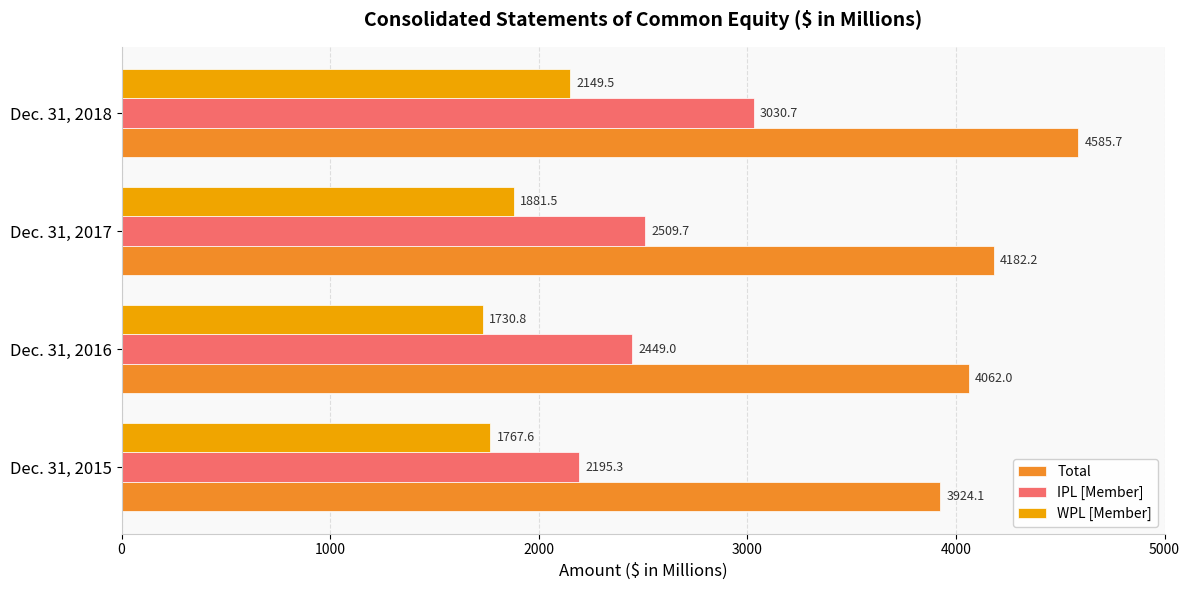

List the series in order of their overall mean, lowest first.

WPL [Member], IPL [Member], Total